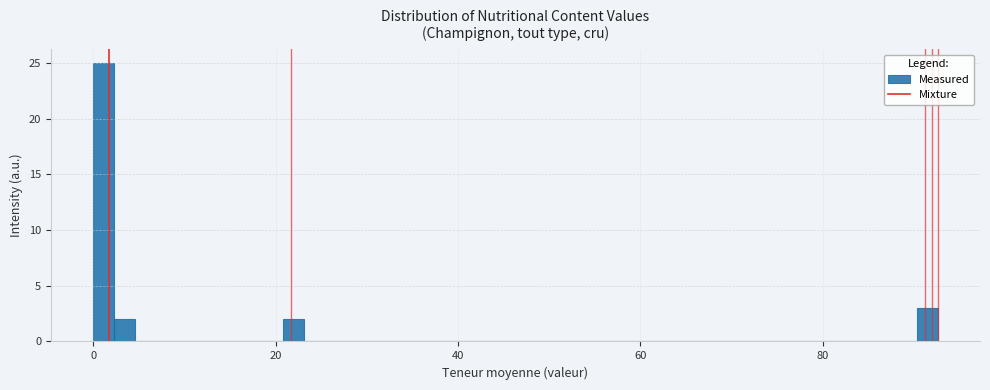

Read against the x-axis, roughly where is the centre of the tallest bar?

2